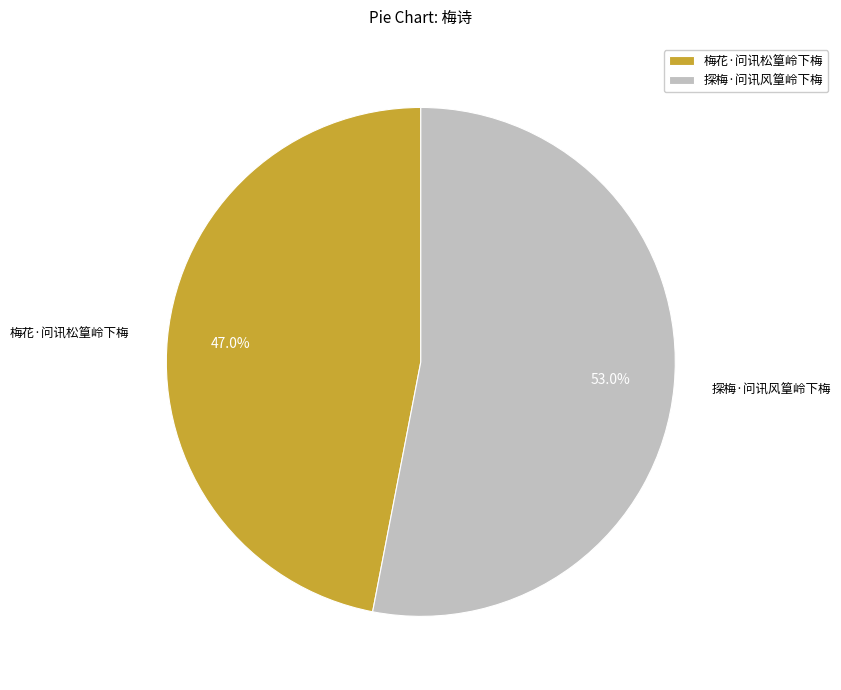

How many segments does this pie chart have?

2